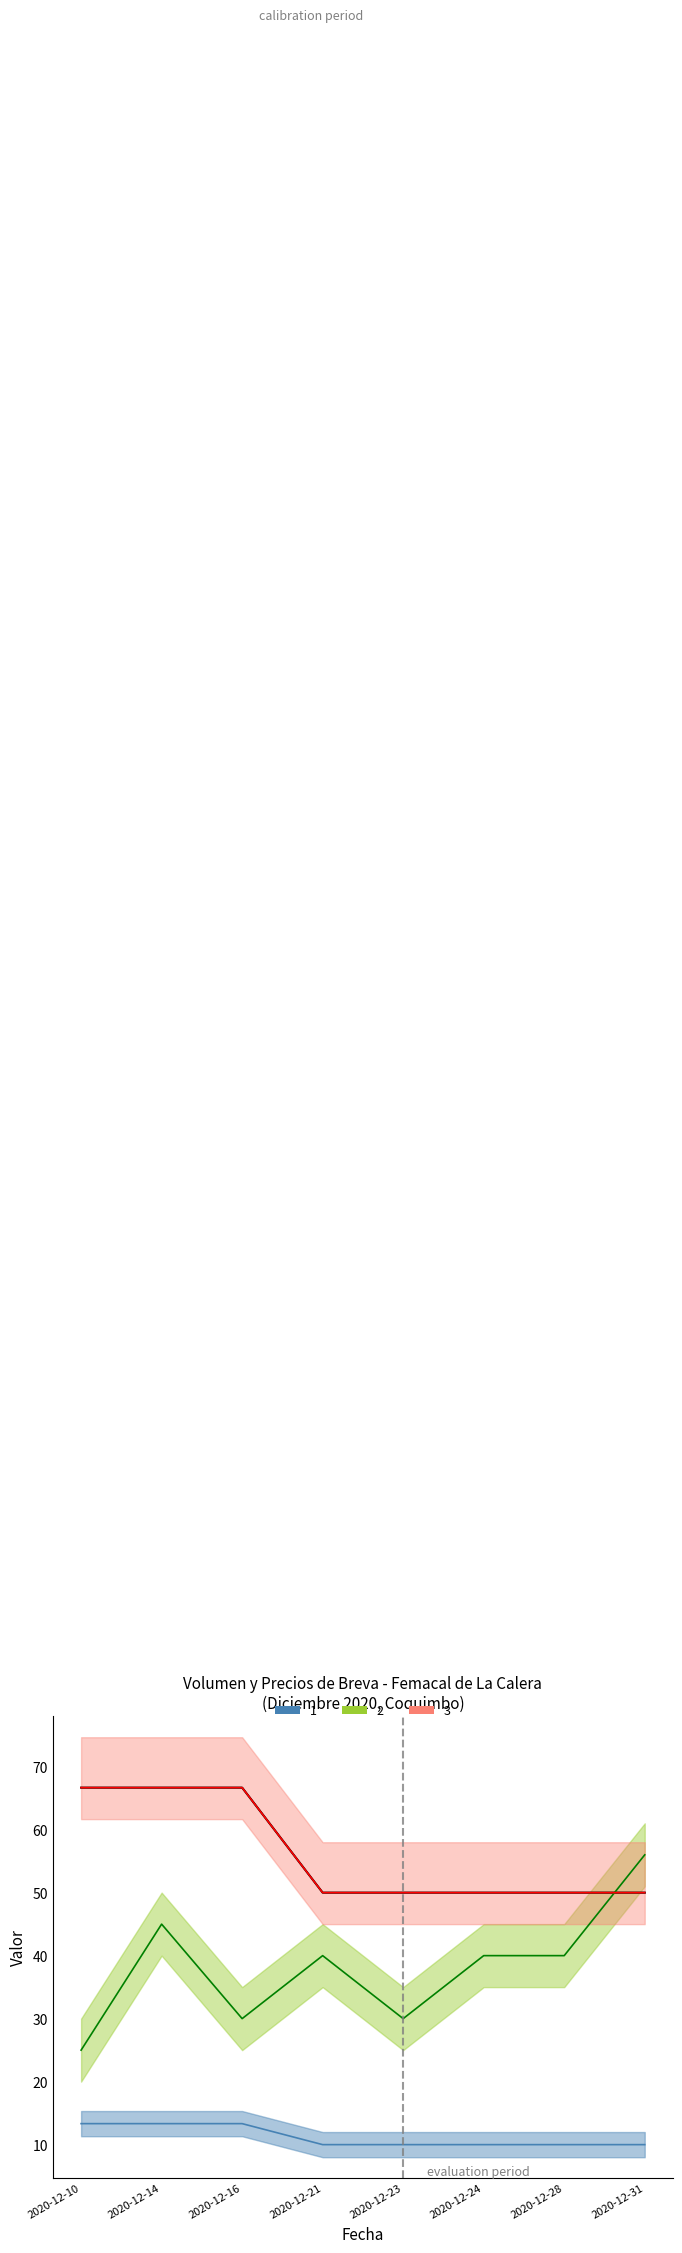

What is the ratio of the value at 2020-12-16 to the value at 2020-12-23?

1.3